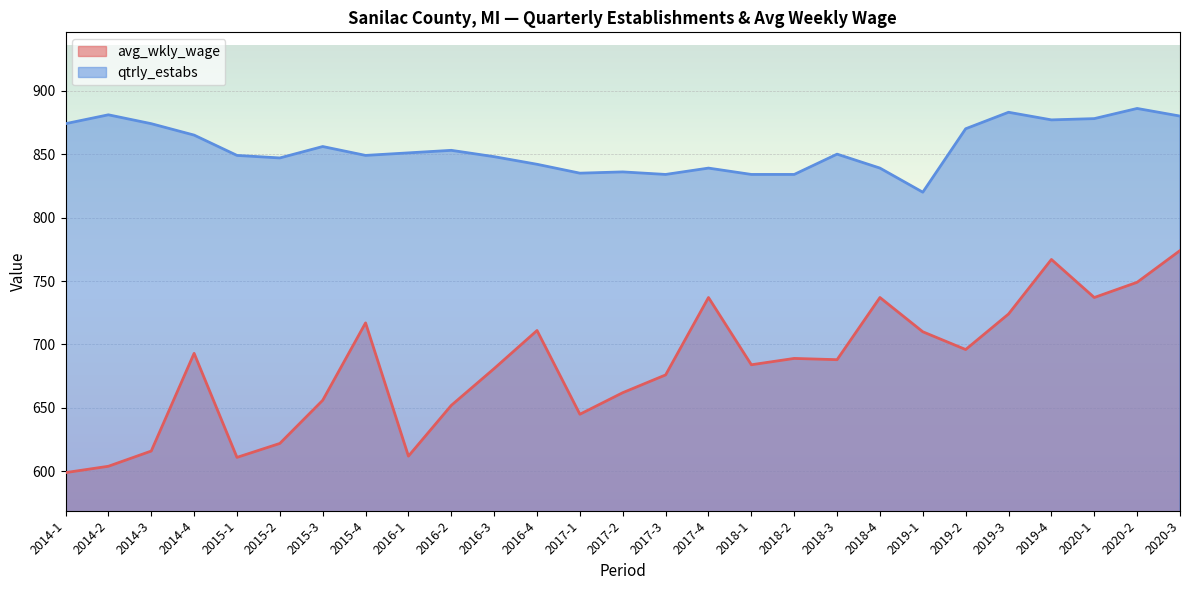

What is the label of the 23rd point from the right?

2015-1